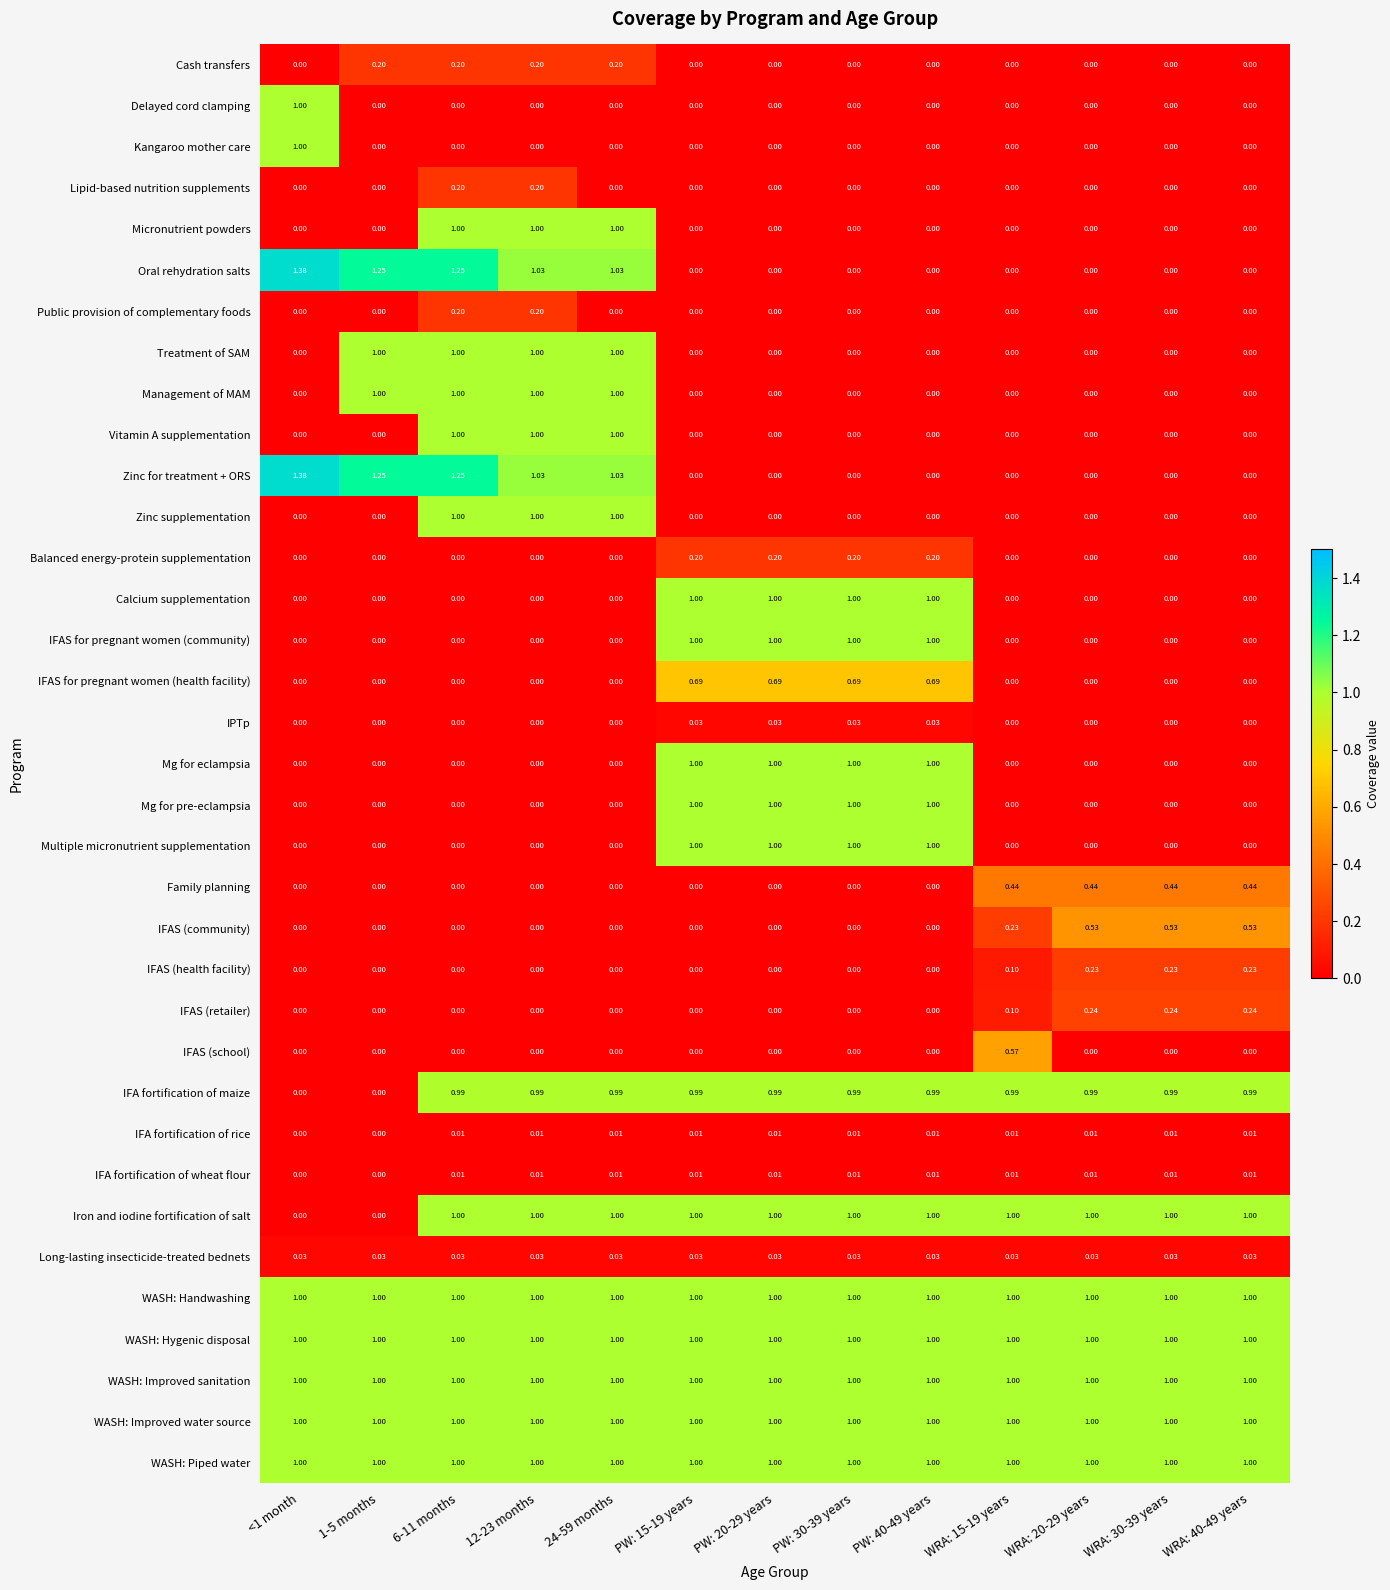

Is the value of WASH: Handwashing at PW: 15-19 years greater than the value of Micronutrient powders at WRA: 30-39 years?

Yes